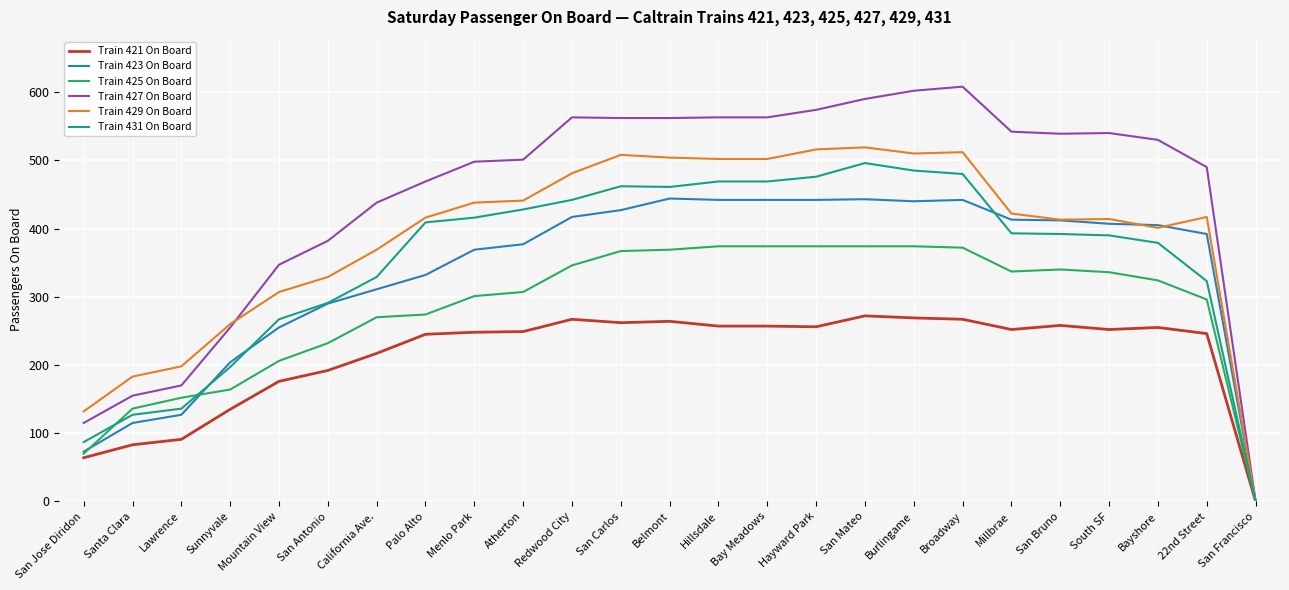

Which label corresponds to the smallest value in the chart?

San Francisco